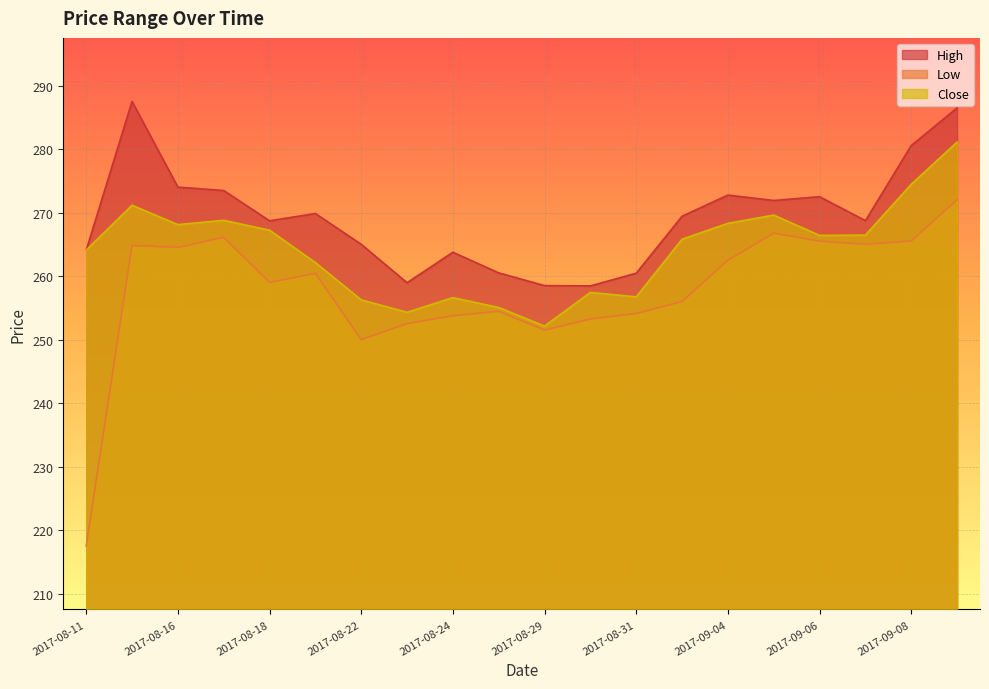

Reading right to left, extract all data points from this chart.

High: 2017-09-11=286.5	2017-09-08=280.5	2017-09-07=268.7	2017-09-06=272.5	2017-09-05=271.9	2017-09-04=272.8	2017-09-01=269.4	2017-08-31=260.5	2017-08-30=258.5	2017-08-29=258.5	2017-08-28=260.5	2017-08-24=263.8	2017-08-23=259.0	2017-08-22=265.0	2017-08-21=269.9	2017-08-18=268.7	2017-08-17=273.5	2017-08-16=274.0	2017-08-14=287.5	2017-08-11=264.1
Low: 2017-09-11=272.0	2017-09-08=265.5	2017-09-07=265.0	2017-09-06=265.5	2017-09-05=266.8	2017-09-04=262.5	2017-09-01=256.0	2017-08-31=254.1	2017-08-30=253.2	2017-08-29=251.5	2017-08-28=254.4	2017-08-24=253.8	2017-08-23=252.5	2017-08-22=250.0	2017-08-21=260.4	2017-08-18=259.0	2017-08-17=266.1	2017-08-16=264.5	2017-08-14=264.8	2017-08-11=217.5
Close: 2017-09-11=281.1	2017-09-08=274.5	2017-09-07=266.5	2017-09-06=266.4	2017-09-05=269.6	2017-09-04=268.3	2017-09-01=265.8	2017-08-31=256.7	2017-08-30=257.4	2017-08-29=252.1	2017-08-28=255.1	2017-08-24=256.6	2017-08-23=254.3	2017-08-22=256.2	2017-08-21=262.1	2017-08-18=267.2	2017-08-17=268.8	2017-08-16=268.1	2017-08-14=271.1	2017-08-11=264.1